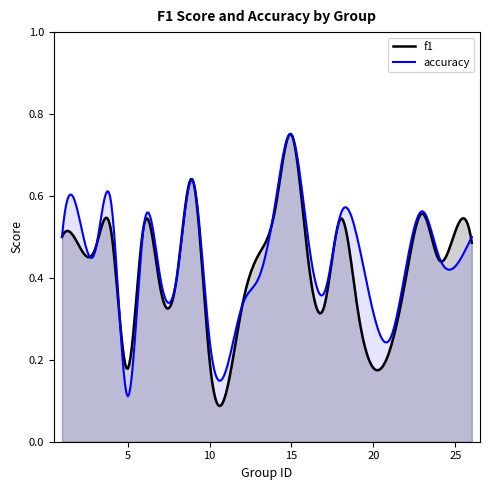

Reading right to left, list all the values displayed in this chart.

f1: 0.5	0.5	0.4	0.6	0.4	0.2	0.3	0.5	0.3	0.5	0.8	0.6	0.5	0.3	0.2	0.6	0.4	0.4	0.5	0.2	0.5	0.5	0.5	0.5
accuracy: 0.5	0.4	0.5	0.6	0.4	0.2	0.5	0.6	0.4	0.5	0.8	0.6	0.4	0.3	0.2	0.6	0.4	0.4	0.5	0.1	0.6	0.5	0.6	0.5